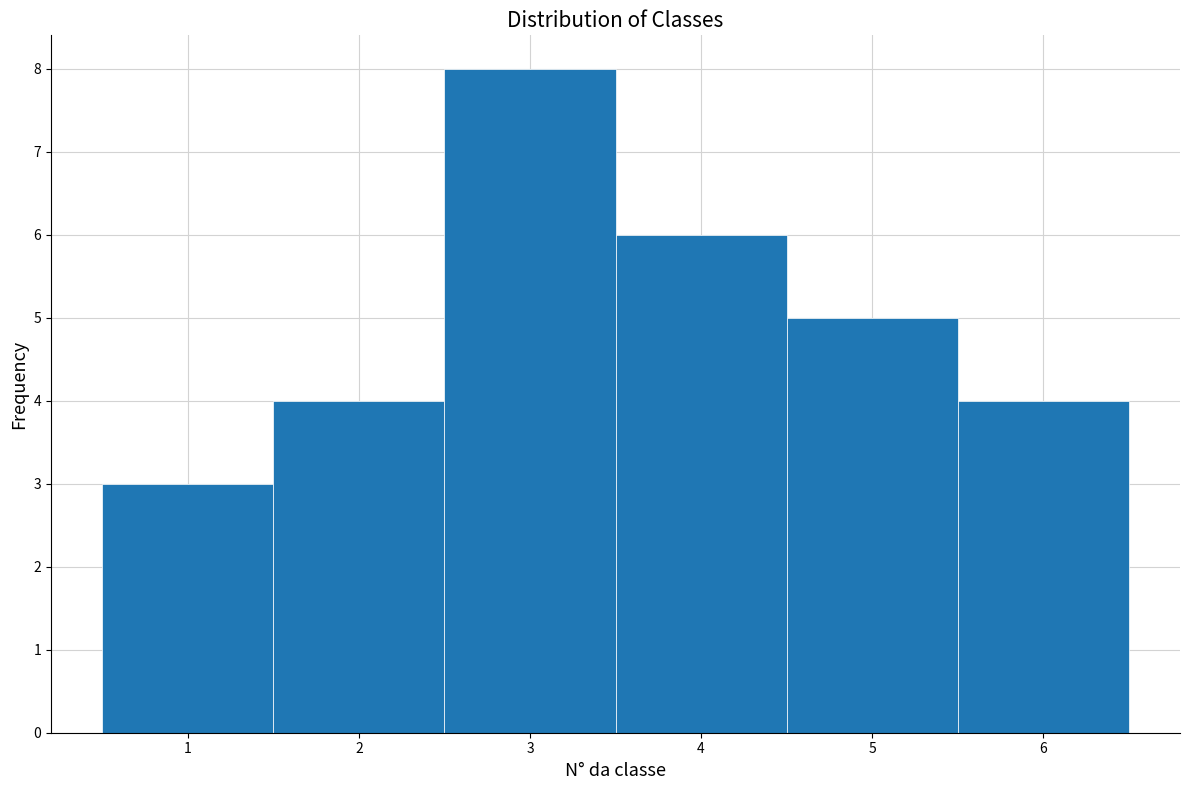

Reading left to right, transcribe this chart: for each bar, give the range it covers on the x-axis and its height. The values are not printed on the chart, so give them approximately, as read against the axis.

0.5 to 1.5: 3
1.5 to 2.5: 4
2.5 to 3.5: 8
3.5 to 4.5: 6
4.5 to 5.5: 5
5.5 to 6.5: 4